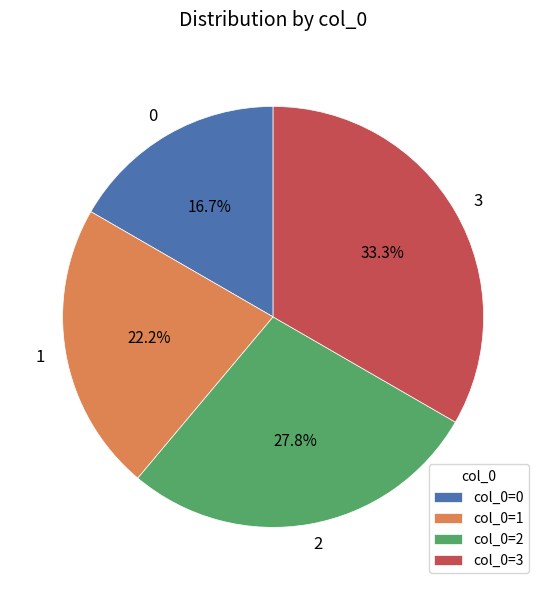

What is the ratio of the value at 1 to the value at 2?

0.8